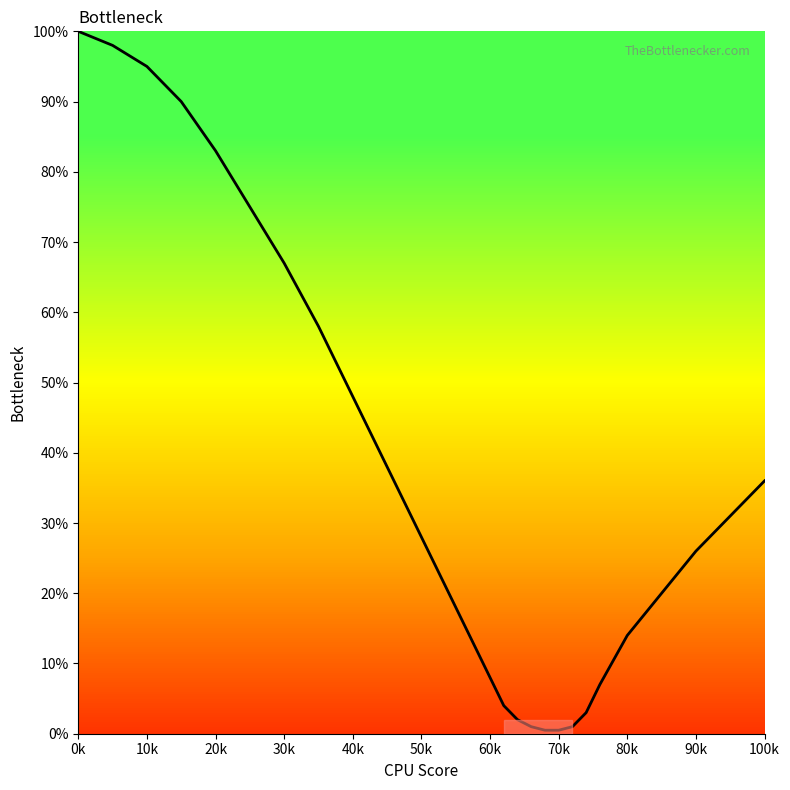

What is the difference between the maximum and minimum values?

99.5